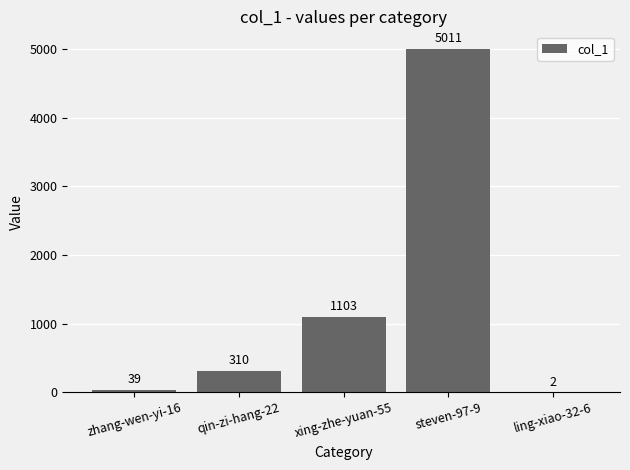

What value does the data have at xing-zhe-yuan-55?

1103